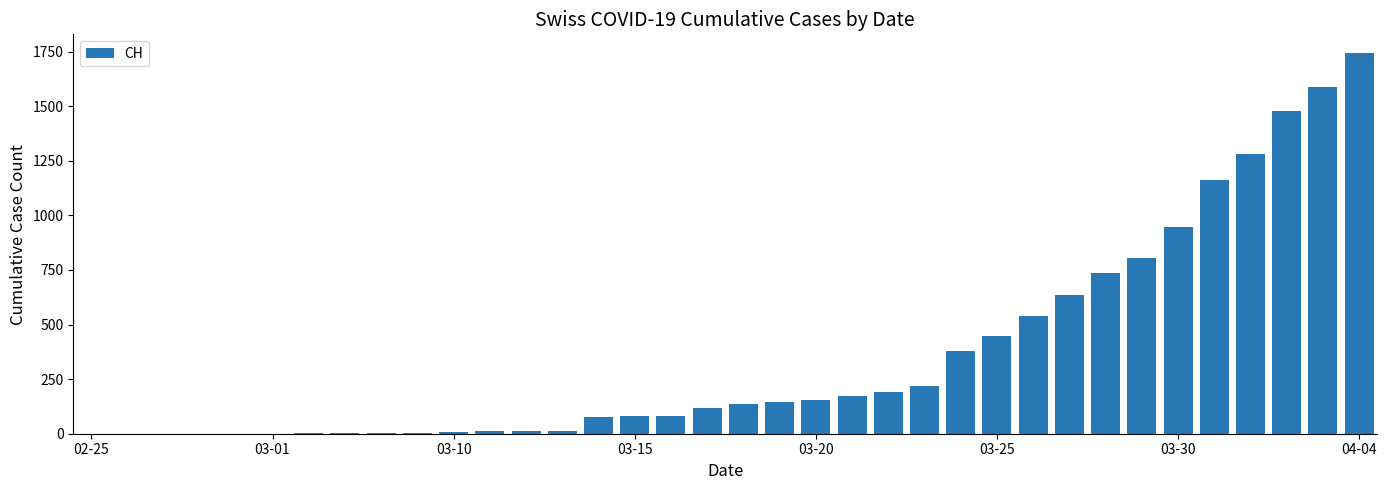

What is the maximum value shown in the chart?

1742